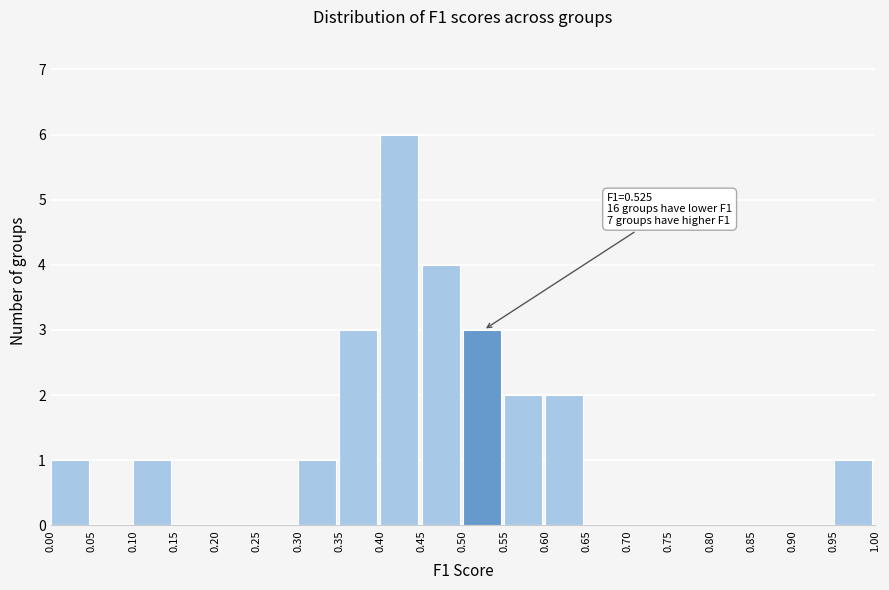

Over which range of the x-axis is the bar tallest?

0.40 to 0.45